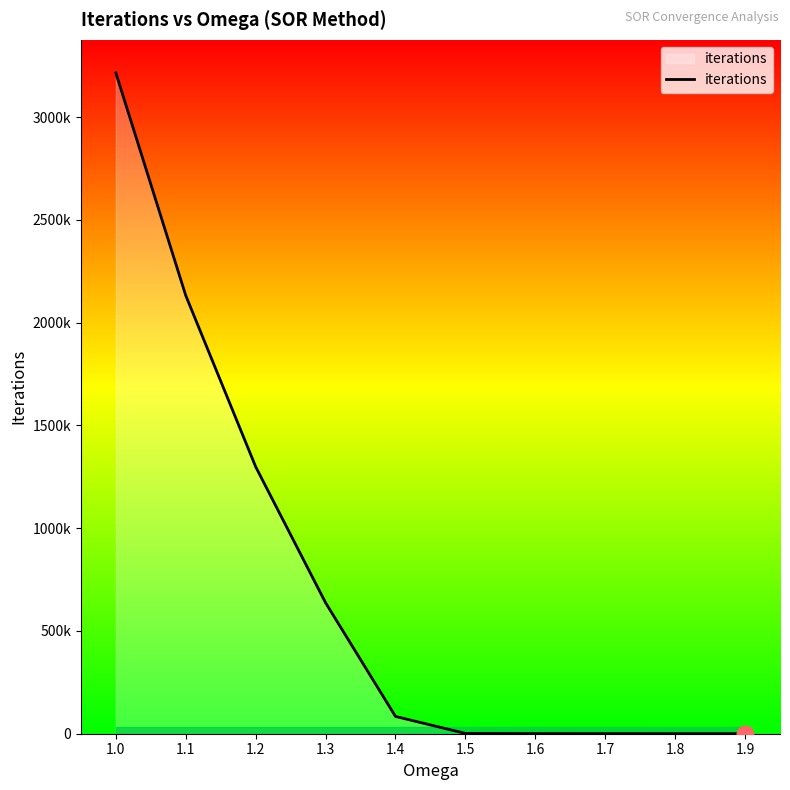

Does the chart have visible grid lines?

No